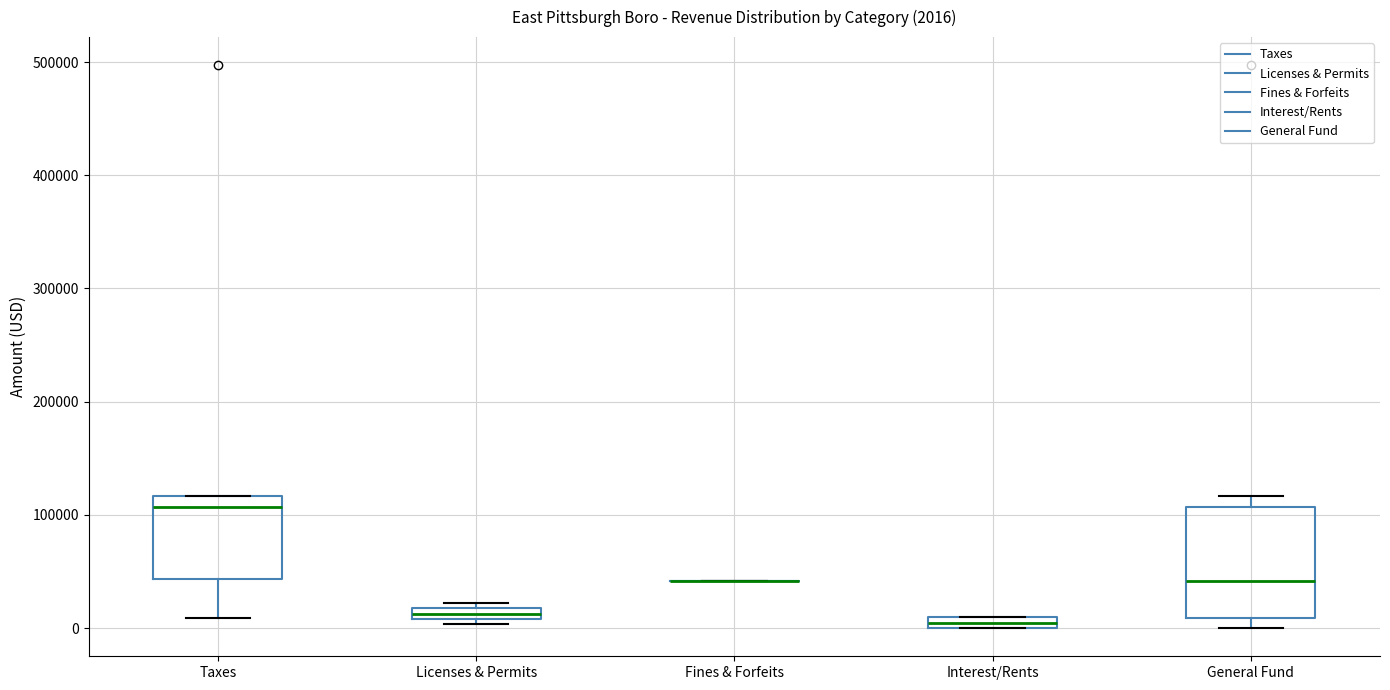

Which box is the tallest, from its lower edge to its upper edge?

General Fund